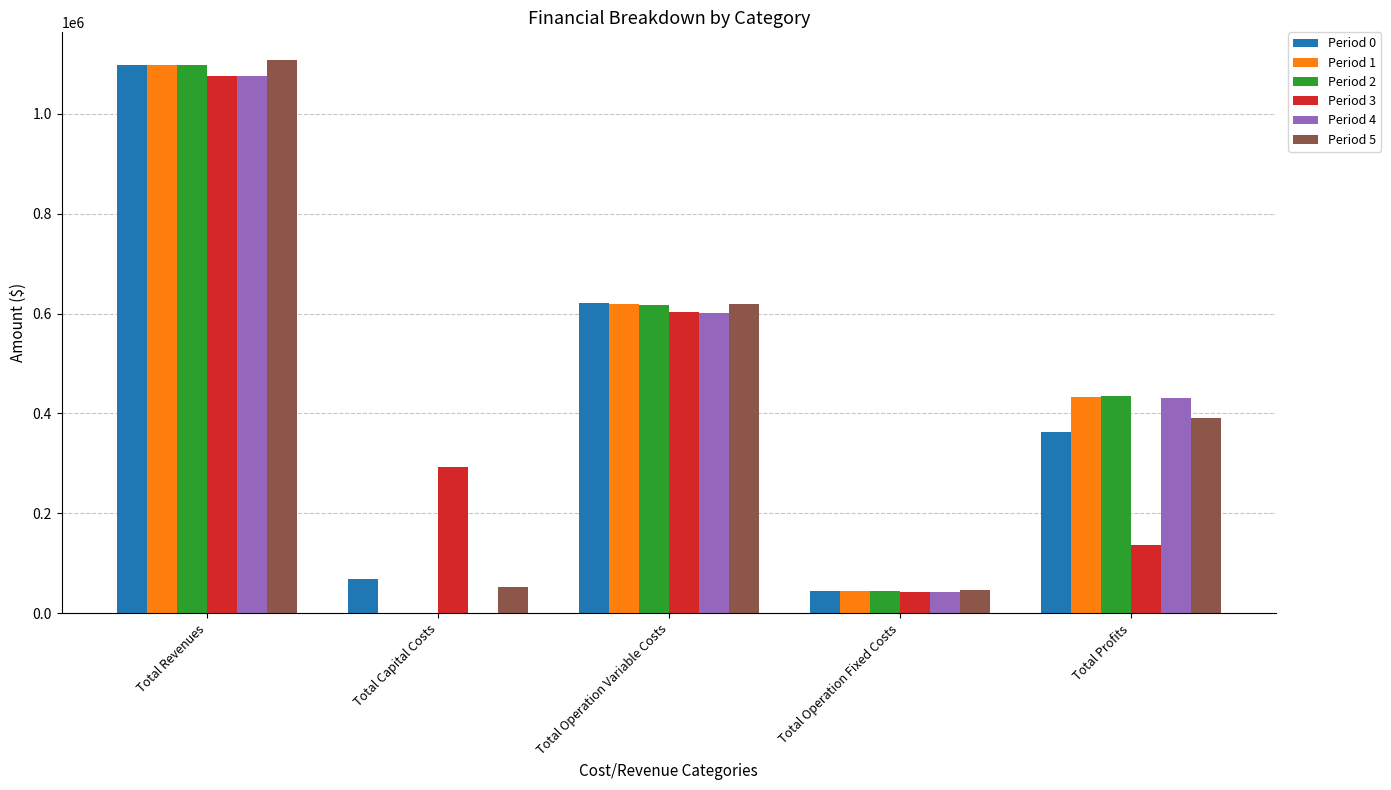

Are the bars horizontal?

No